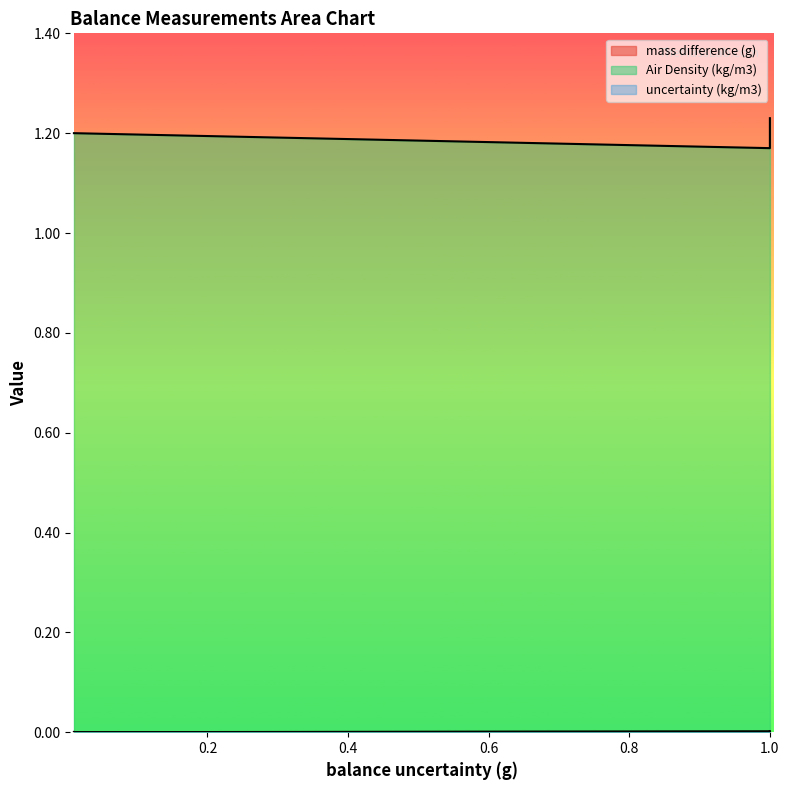

True or false: uncertainty (kg/m3) has a value of 0.0 at 1.0.

False